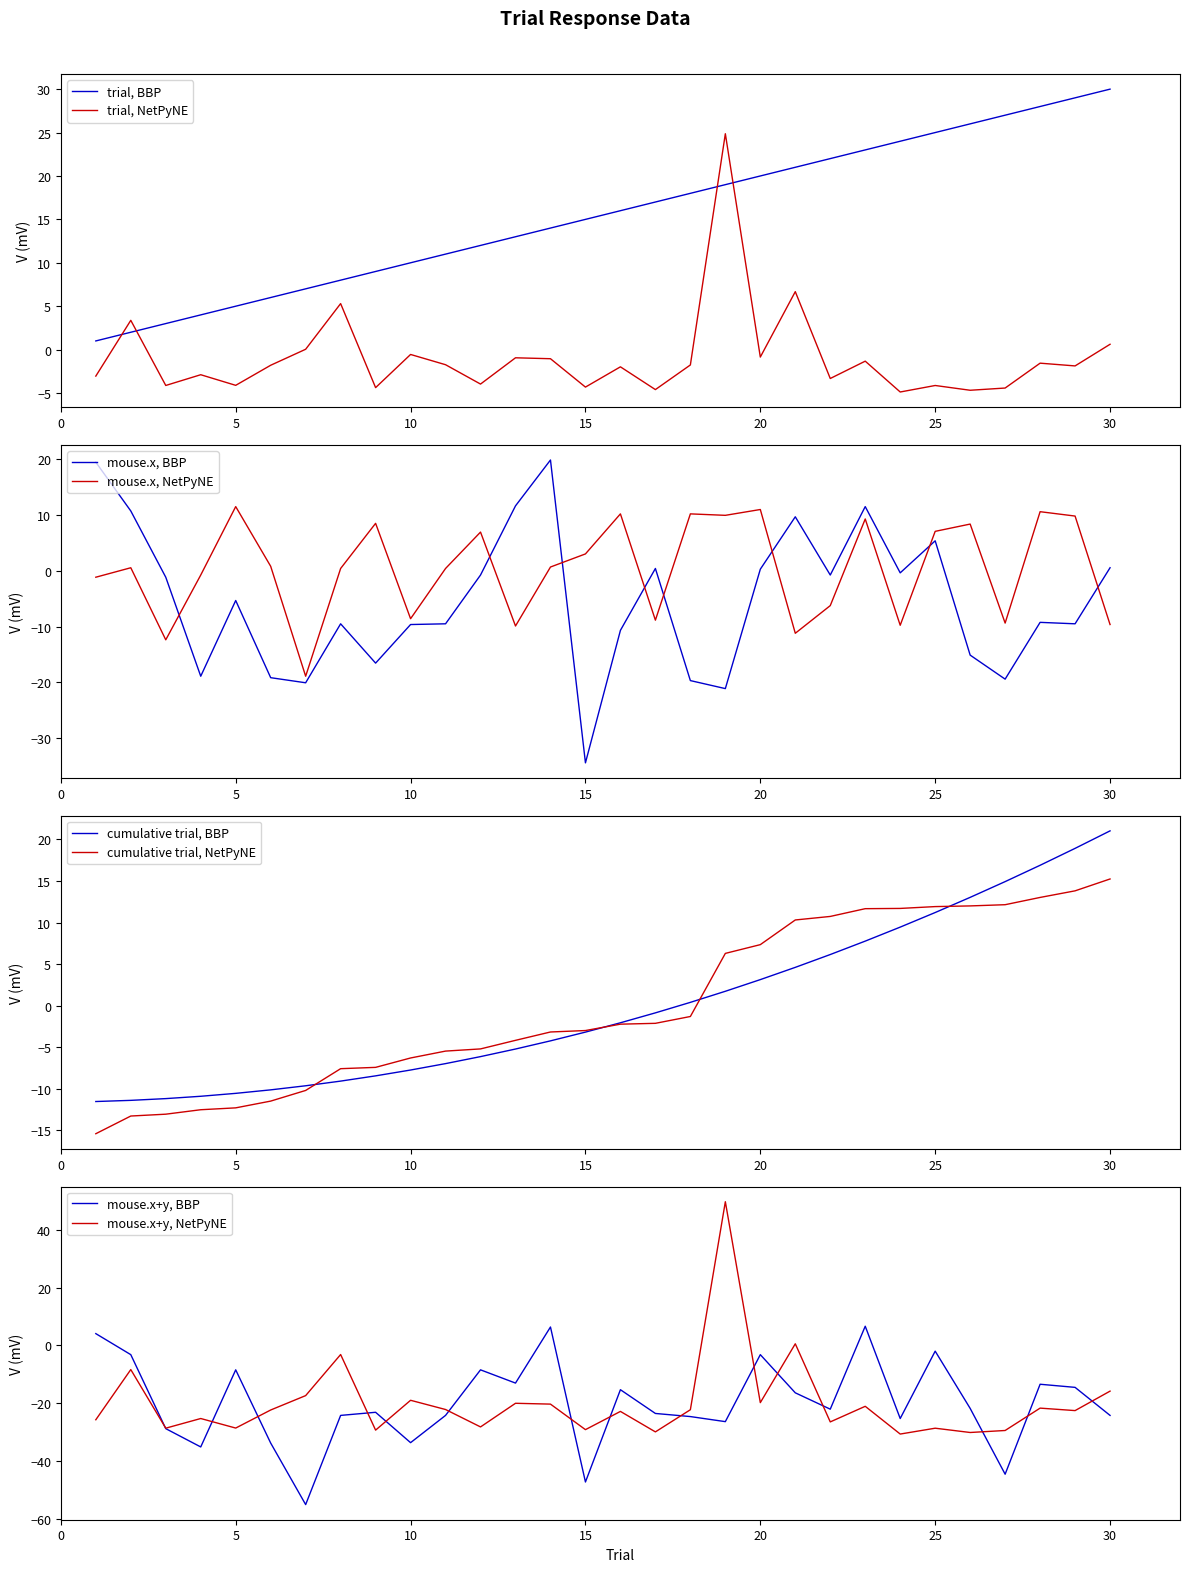

Which series has the widest spread of values?

mouse.x